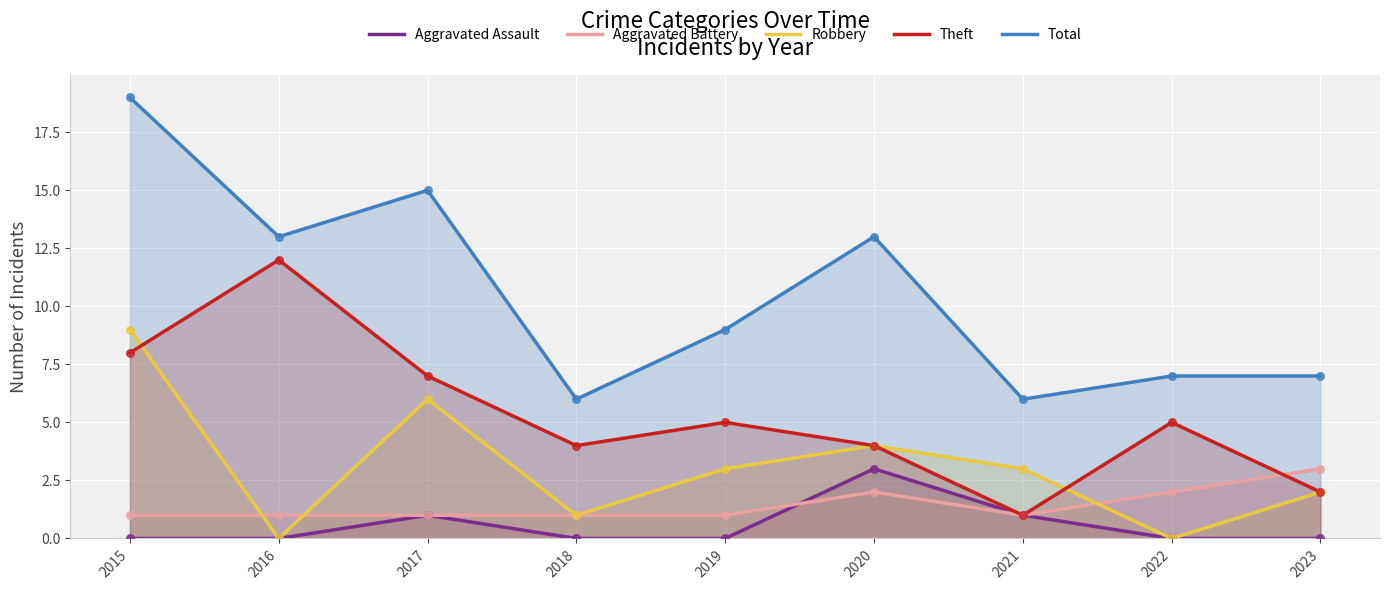

At which category is the sum across all series the highest?

2015